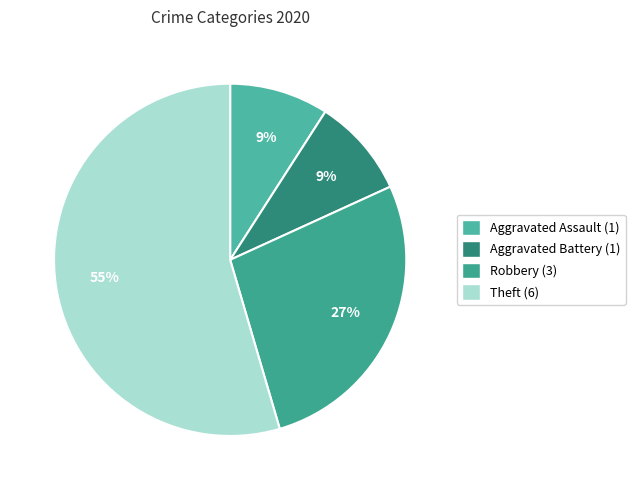

How many slices are in this pie chart?

4